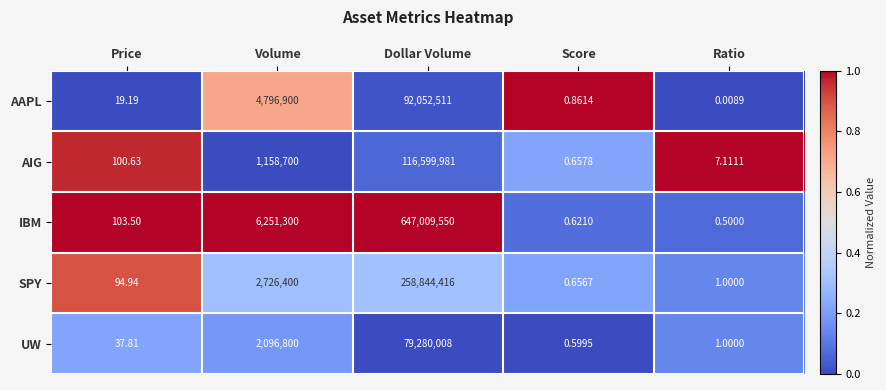

How many series are shown in this chart?

5